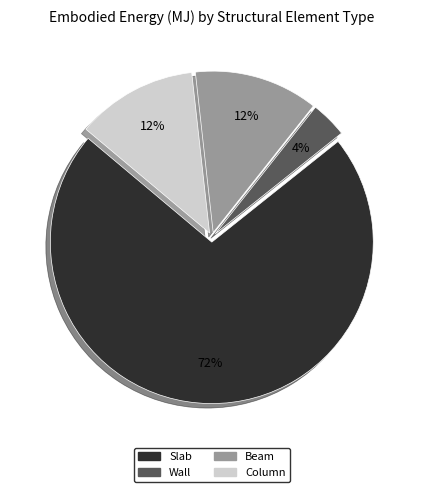

Is there any slice that represents more than half of the pie?

Yes